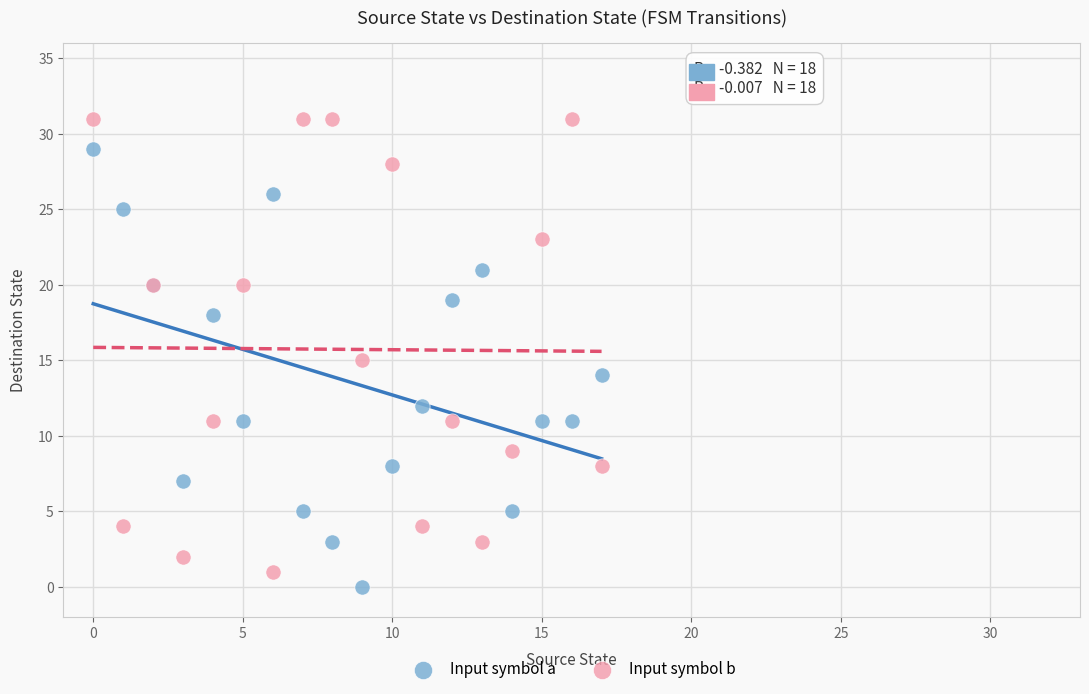

Which series reaches the minimum Y coordinate?

Input symbol a